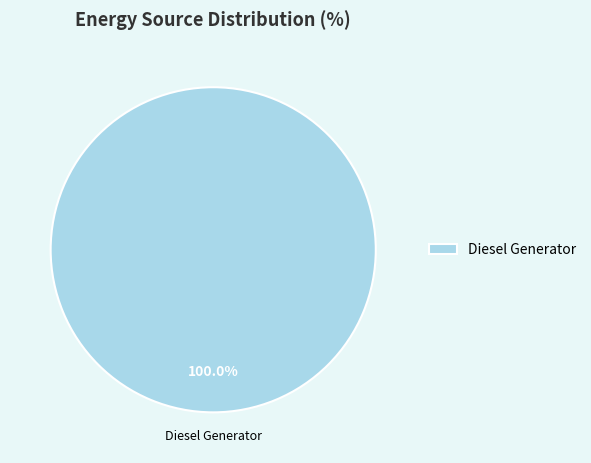

Count the number of slices in the pie.

1